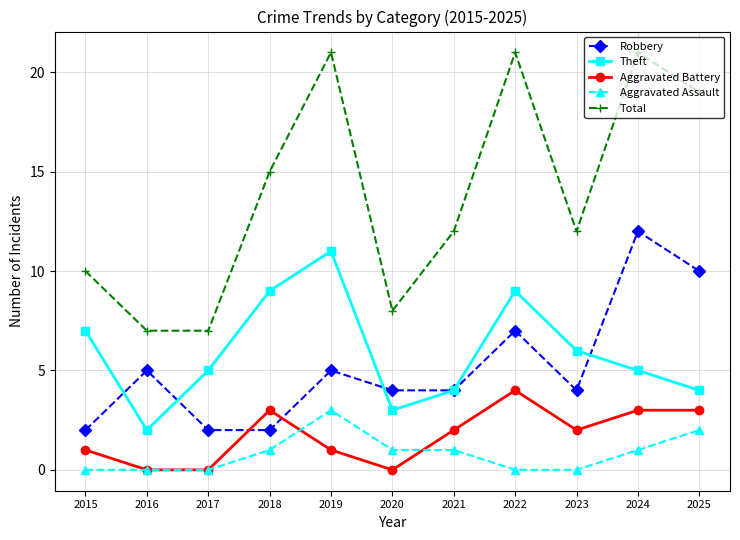

Rank the series at 2019 from lowest to highest value.

Aggravated Battery, Aggravated Assault, Robbery, Theft, Total